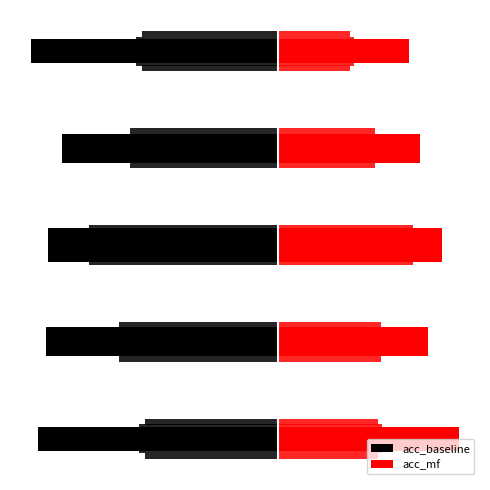

True or false: acc_baseline has a value of 0.2 at −1.00.

False